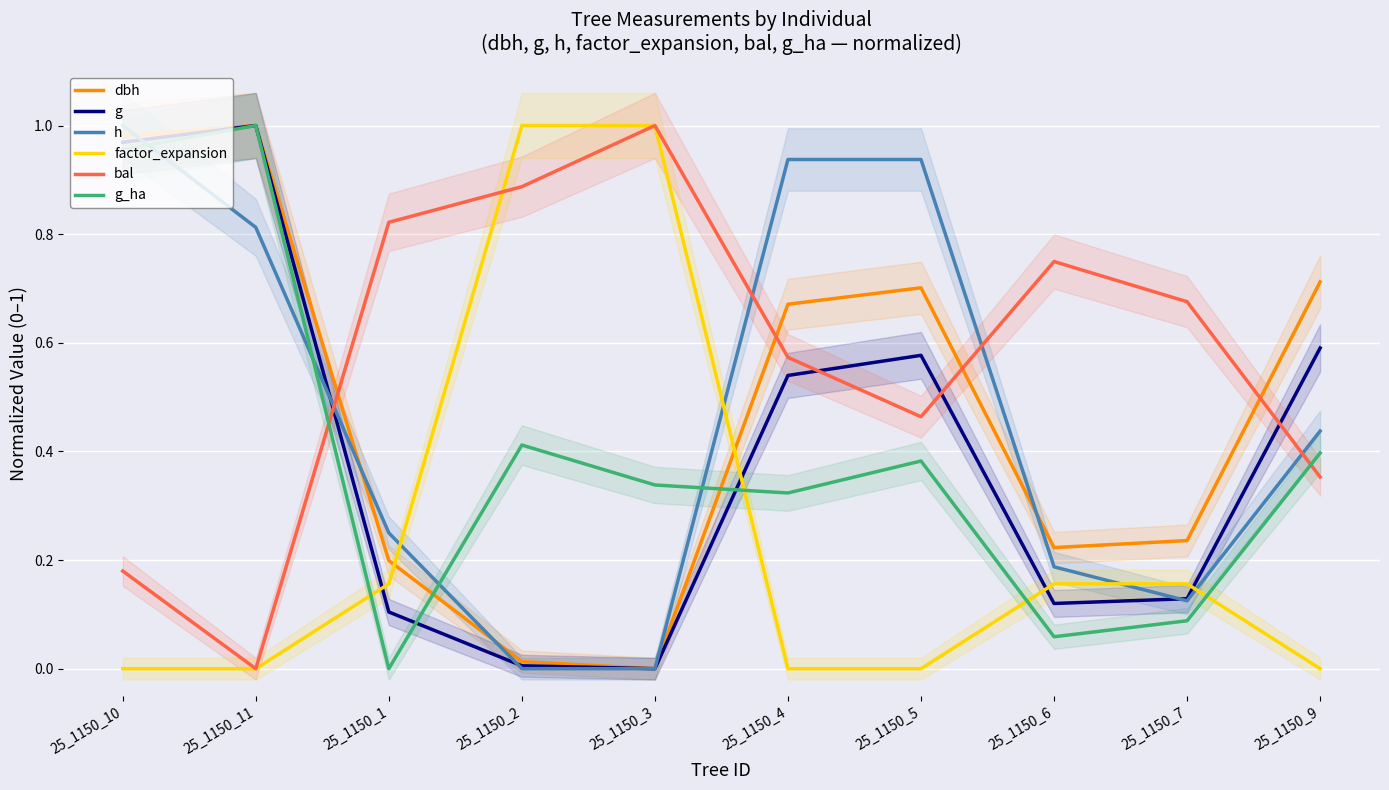

What is the sum of all h values?

4.7